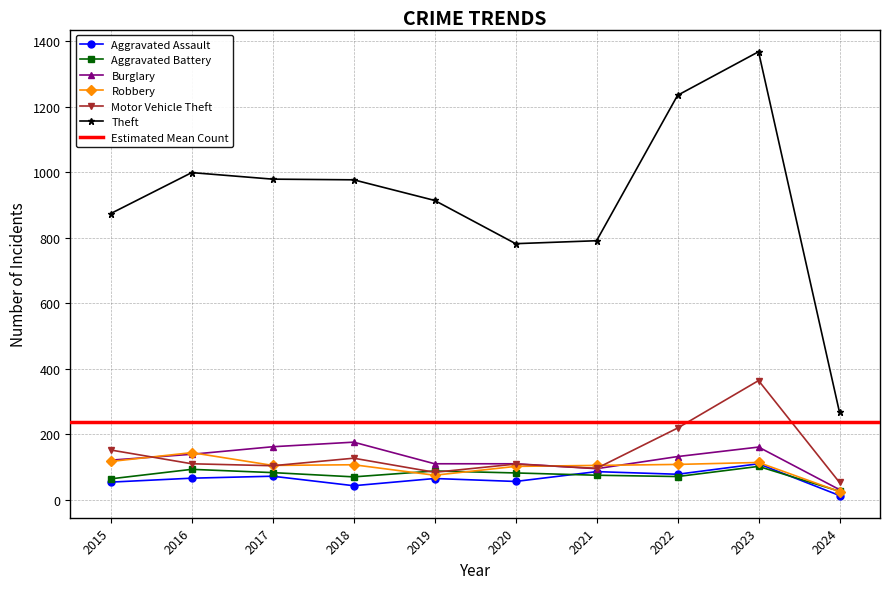

How many interior local peaks does the Robbery series have?

3